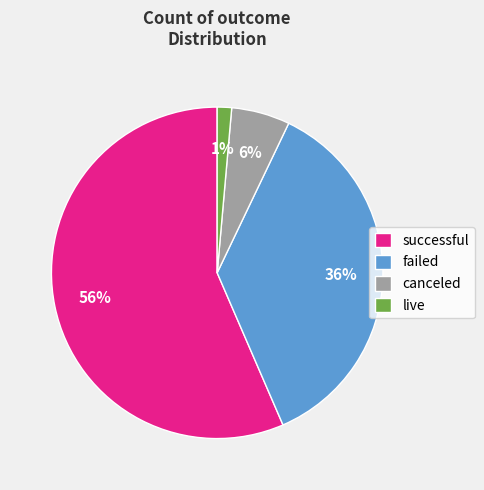

How many segments does this pie chart have?

4